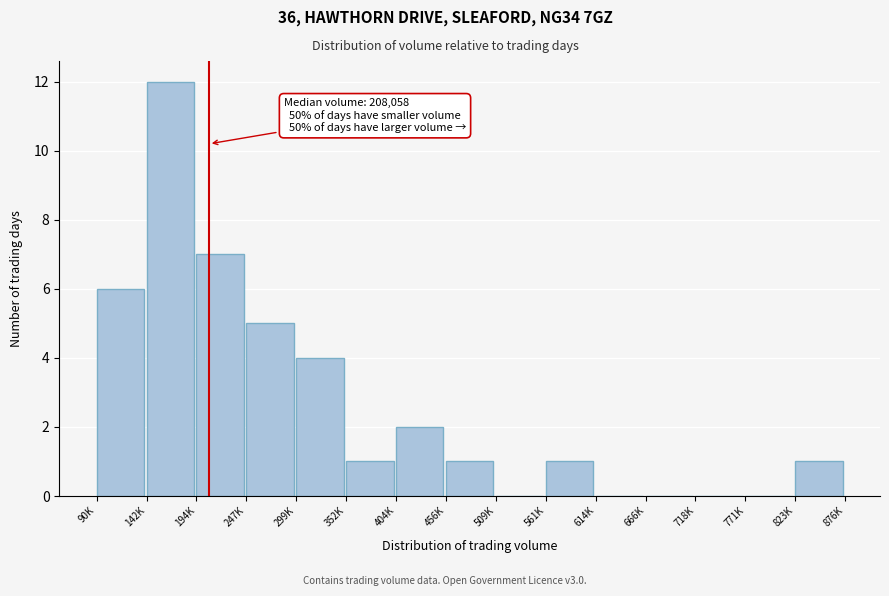

Reading left to right, list all the values displayed in this chart.

90K=6	142K=12	194K=7	247K=5	299K=4	352K=1	404K=2	456K=1	509K=0	561K=1	614K=0	666K=0	718K=0	771K=0	823K=1